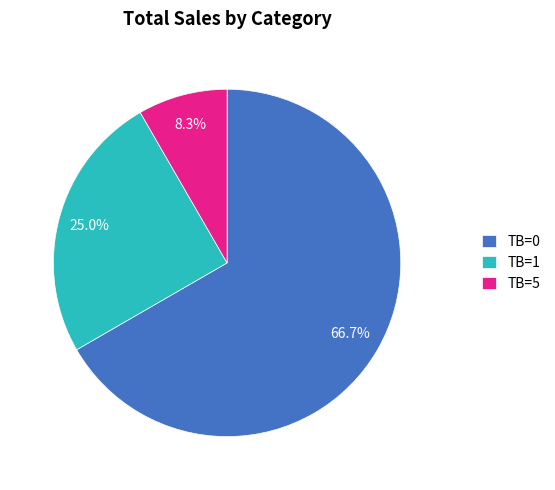

What is the total percentage of TB=5 and TB=1?

33.3%